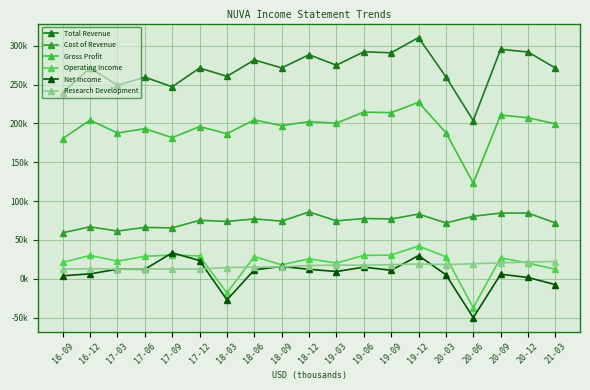

Which category has the highest value across all series?

19-12